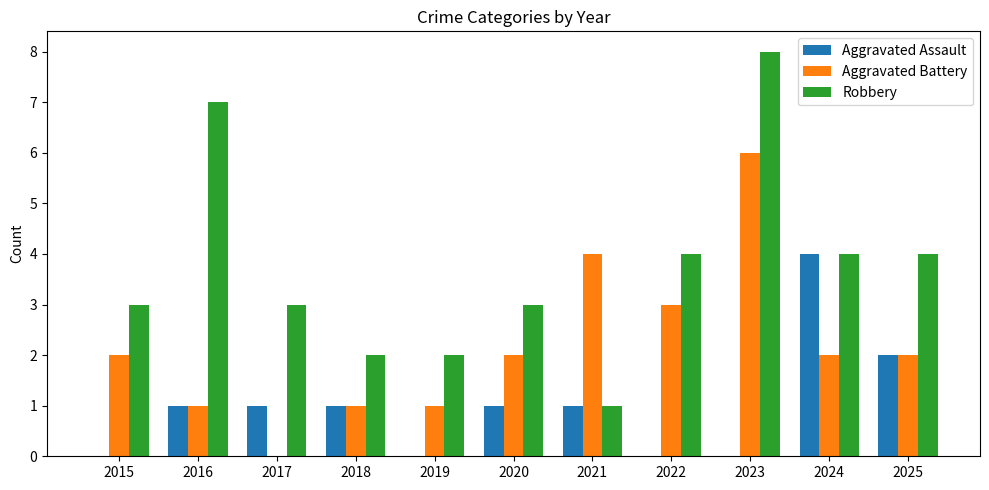

True or false: Aggravated Assault has a value of 2 at 2015.

False